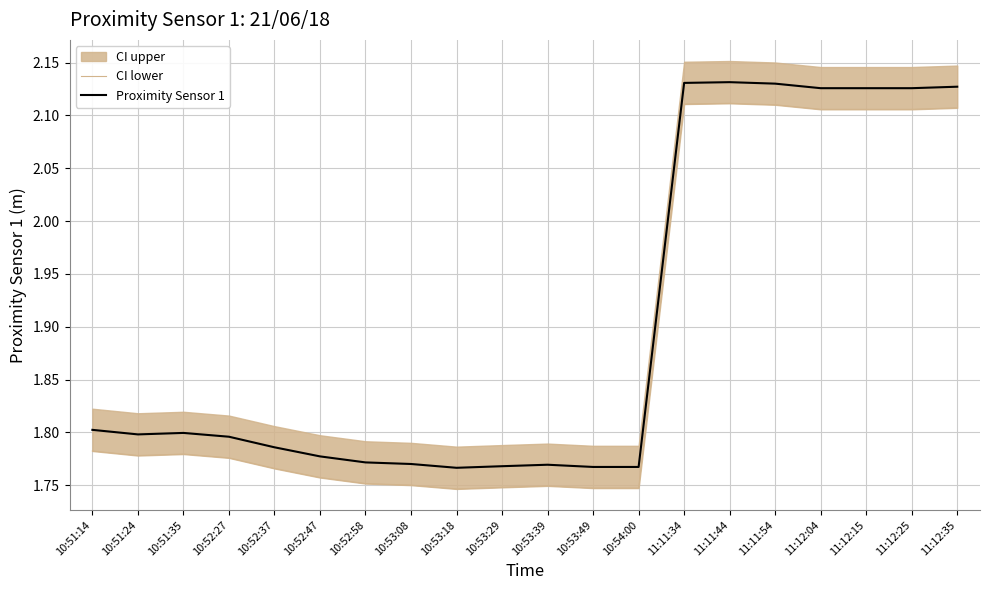

True or false: Proximity Sensor 1 and CI lower intersect in this chart.

False